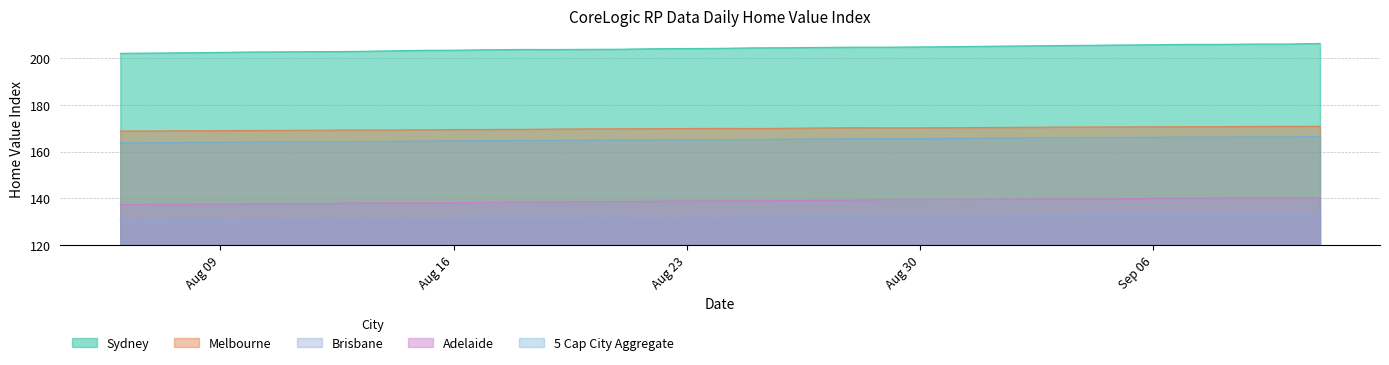

At which label does Adelaide first exceed 138?

2021-09-03